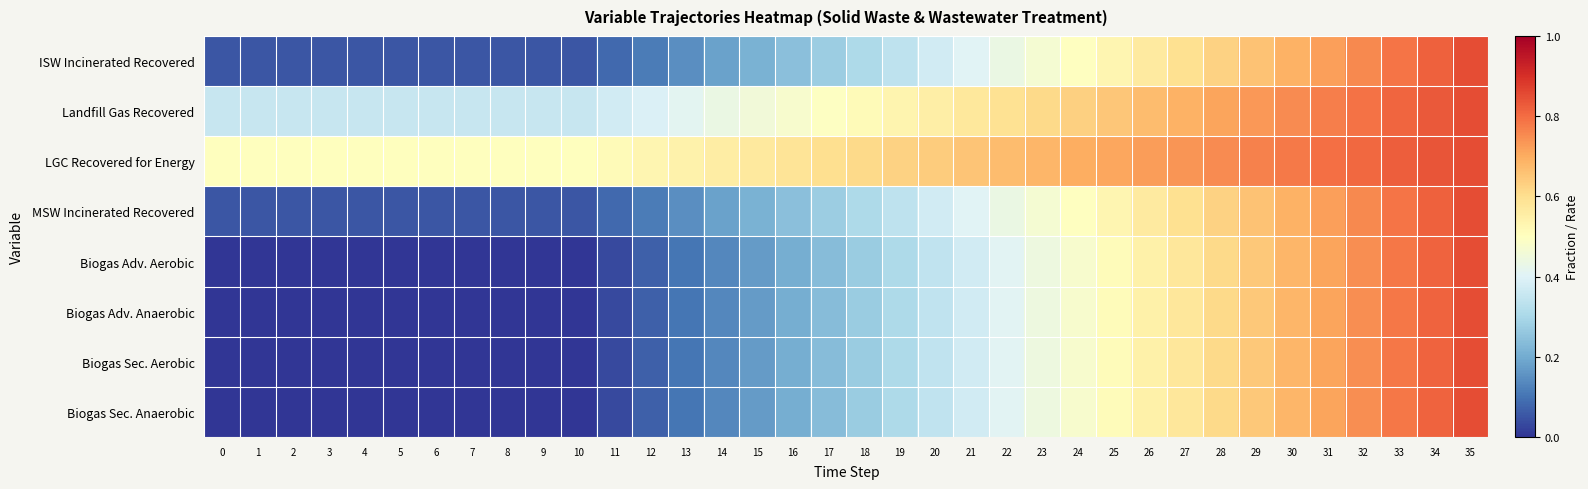

At how many categories does at least one series exceed 0?

36